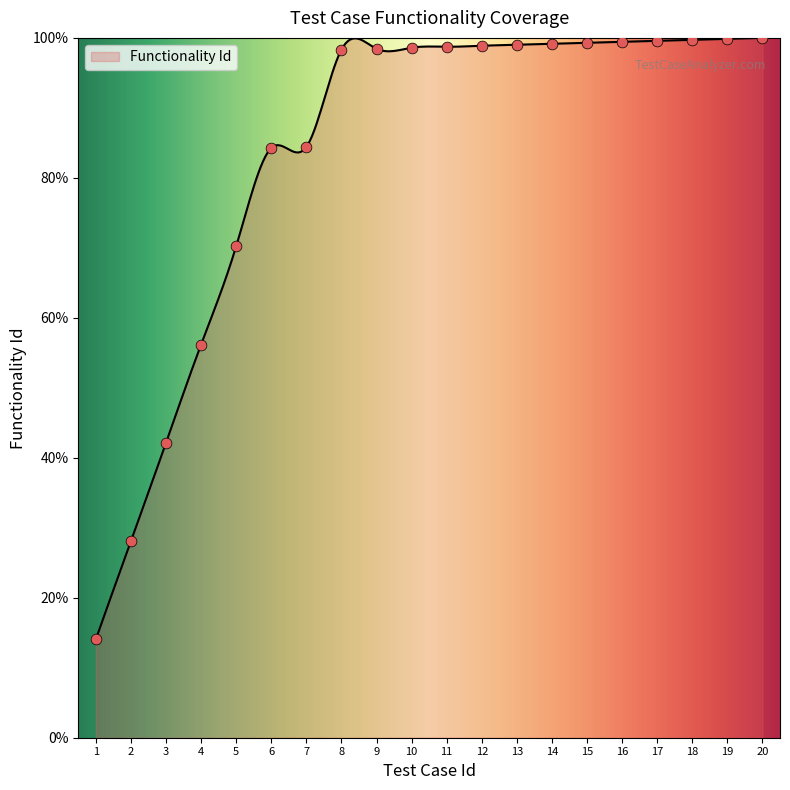

What is the change in value from 10 to 14?

+0.6